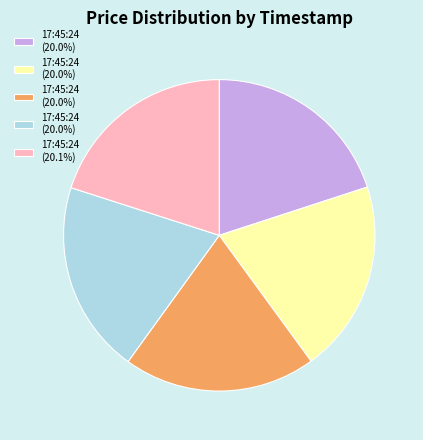

Is there any slice that represents more than half of the pie?

No